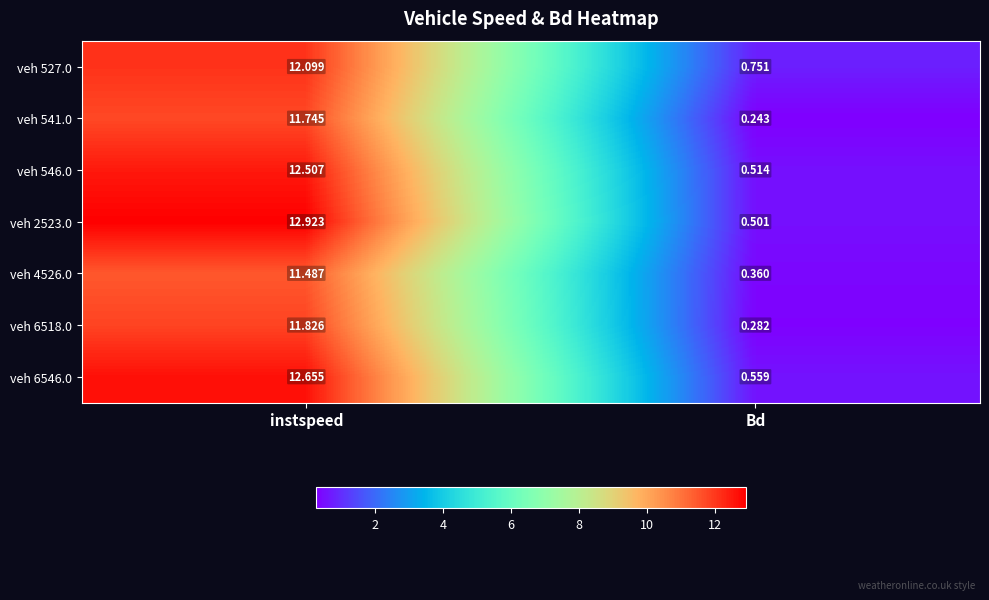

List the labels in order of veh 6518.0 value, smallest first.

Bd, instspeed